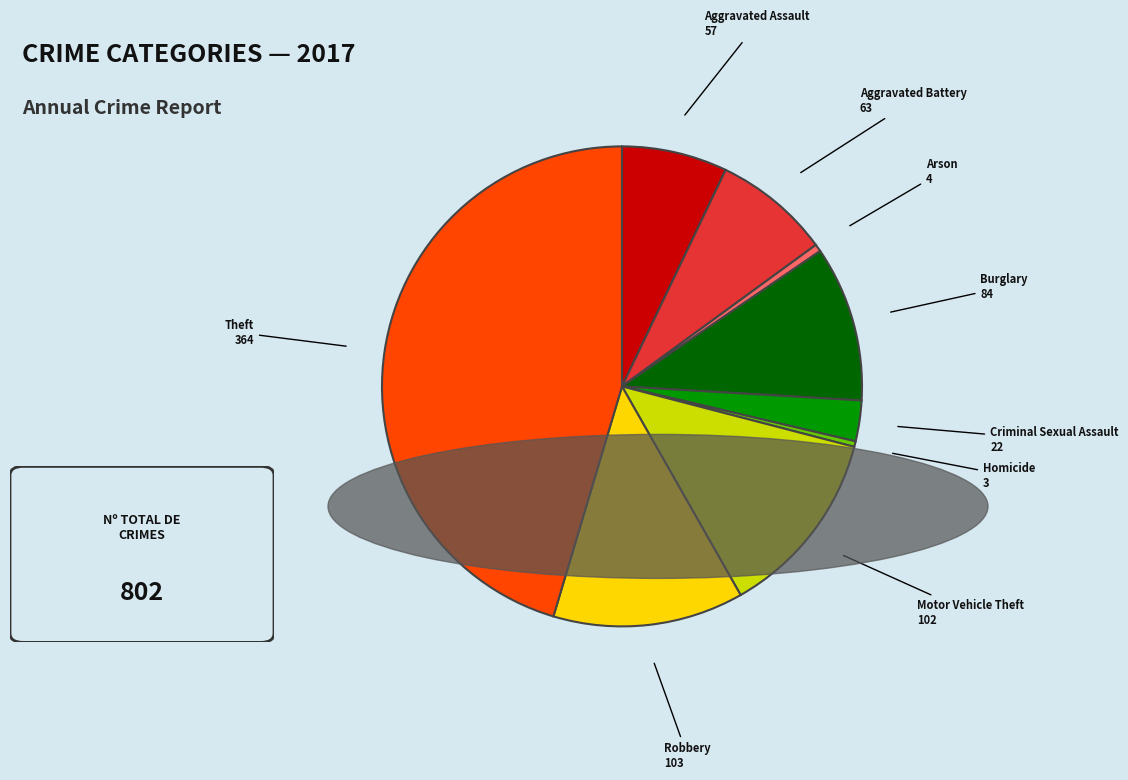

Which slice is the largest?

Theft